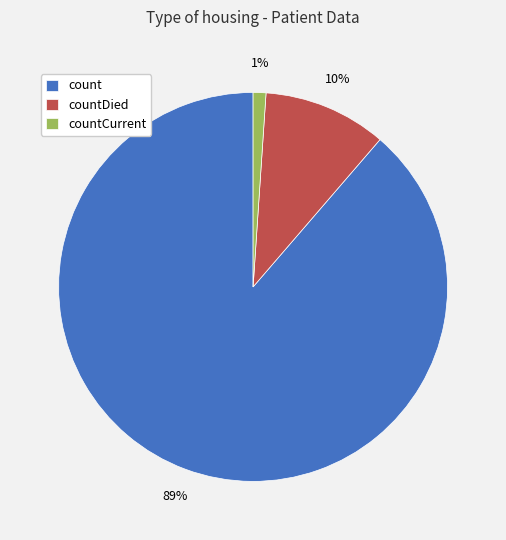

Rank the categories by value from lowest to highest.

countCurrent, countDied, count